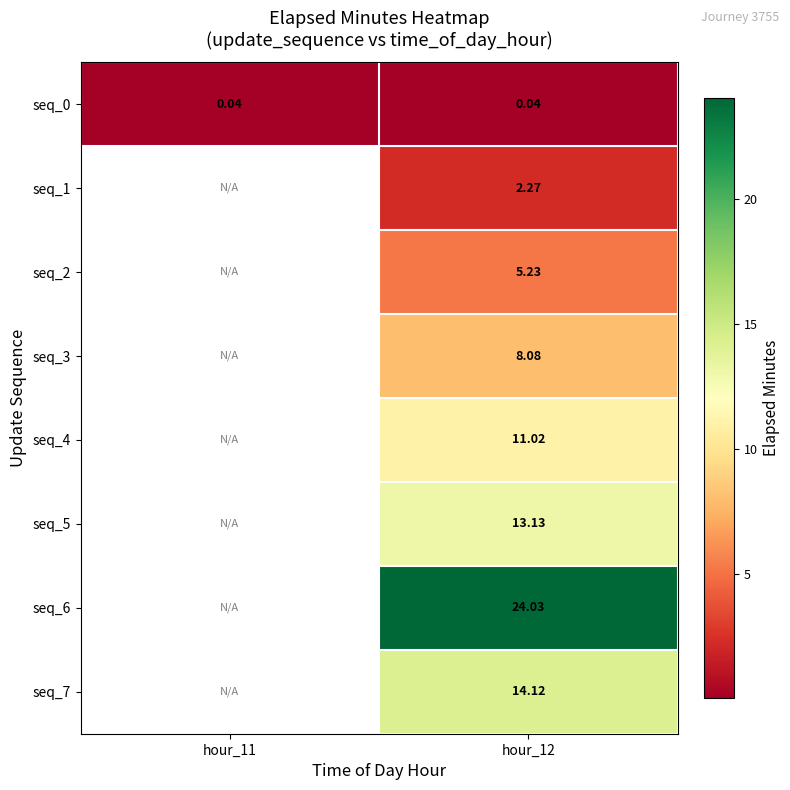

Between hour_12 and hour_11, which is larger?

hour_12